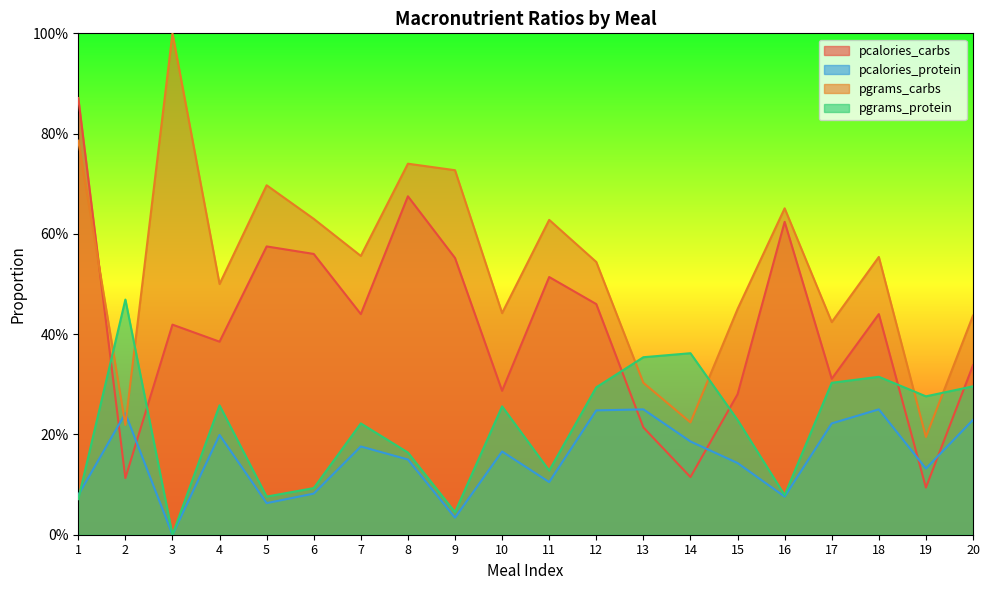

Is the value of pcalories_protein at 1 greater than the value of pgrams_carbs at 19?

No